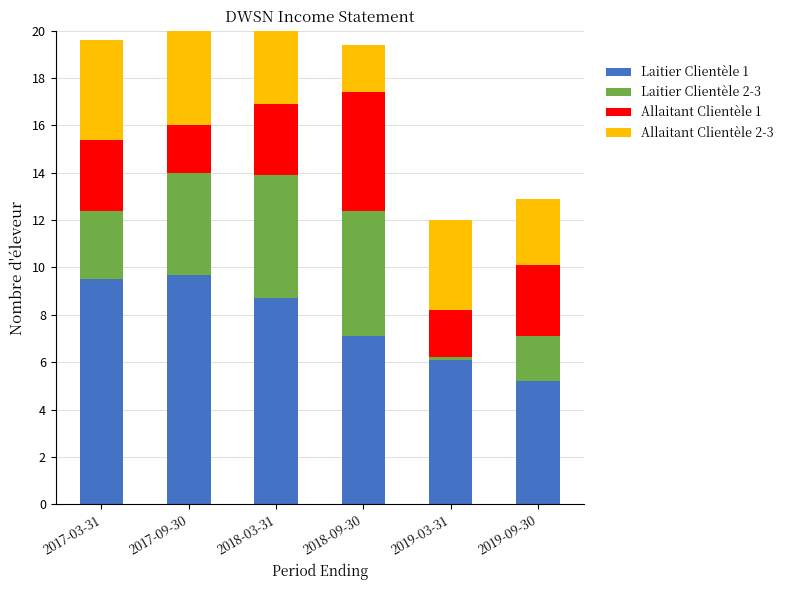

Is it true that Laitier Clientèle 2-3 equals 2.2 at 2018-03-31?

False